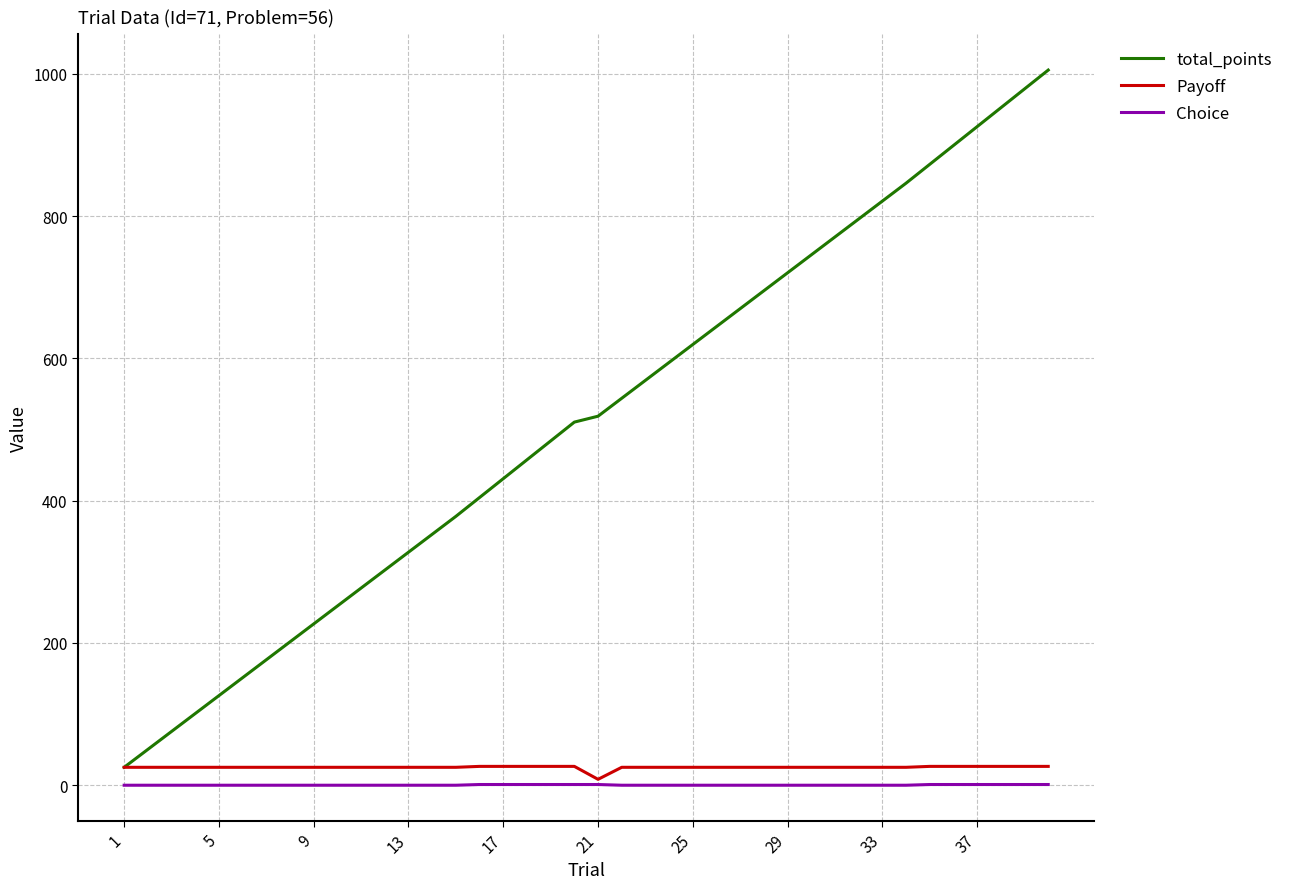

Count the Choice values in the range 0 to 1.

40